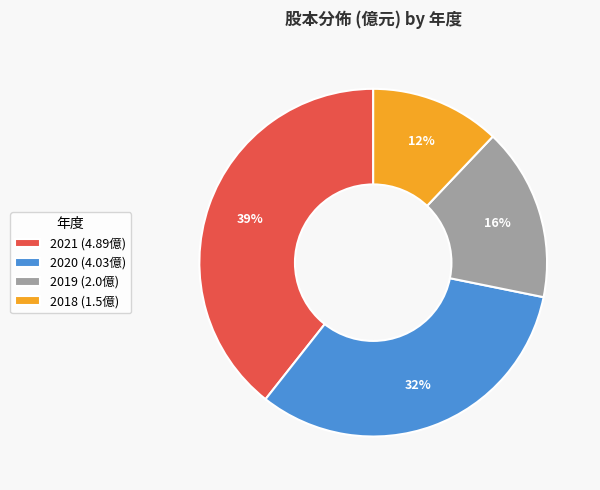

Which slice is the smallest?

2018